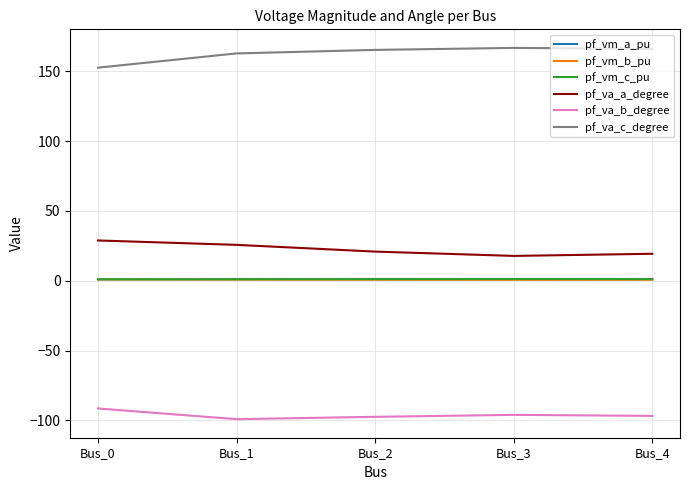

What is the maximum value for pf_va_c_degree?

166.8